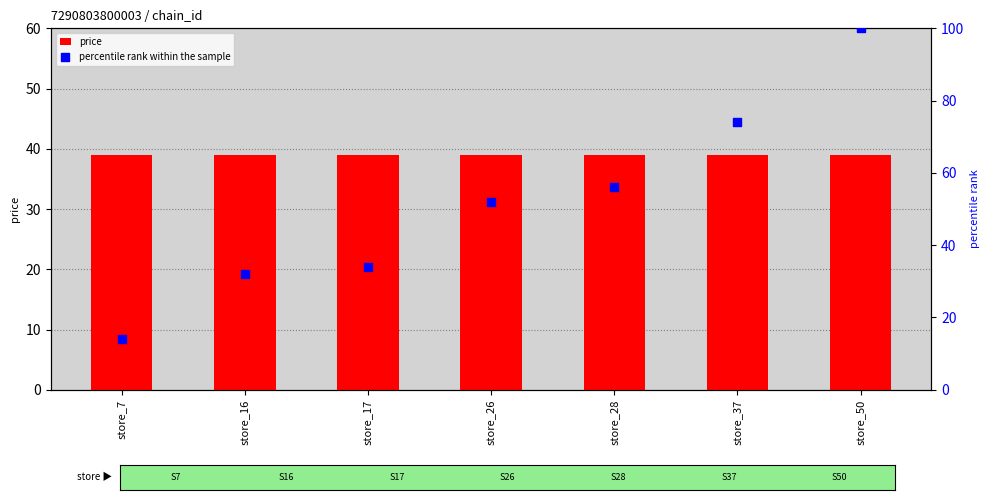

What is the total value across all series at store_28?

95